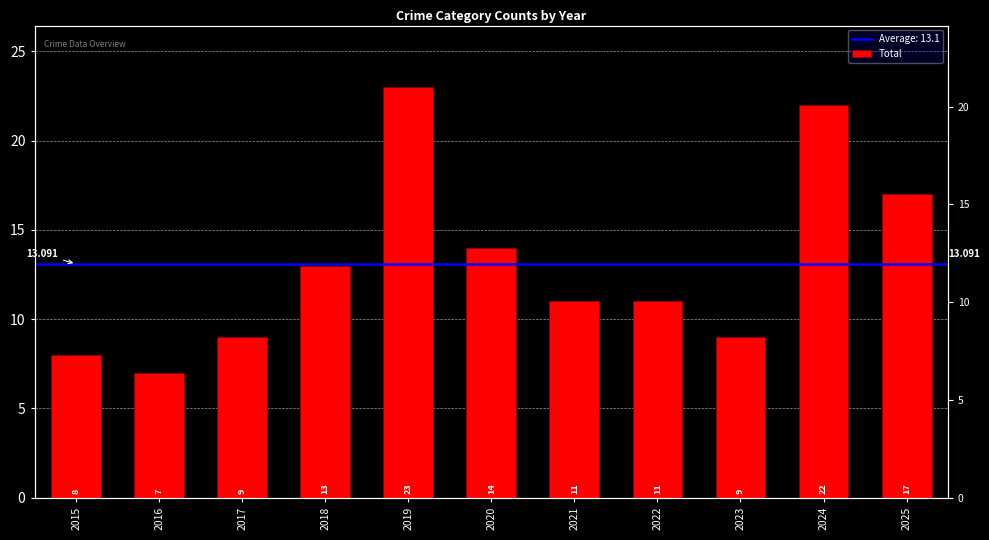

What is the smallest value displayed?

7